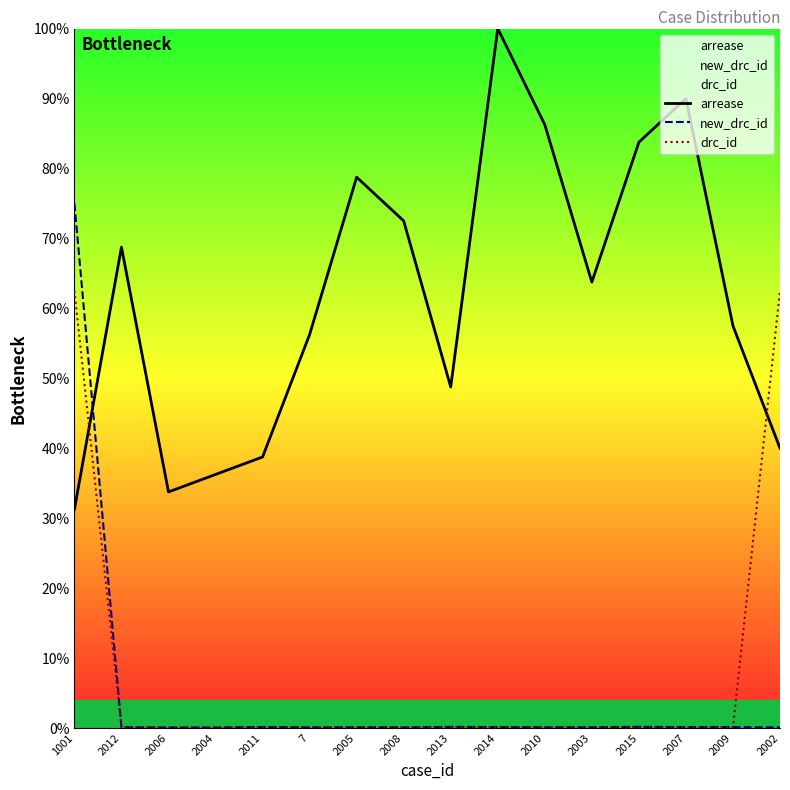

Rank the series by their maximum value, from highest to lowest.

arrease, new_drc_id, drc_id